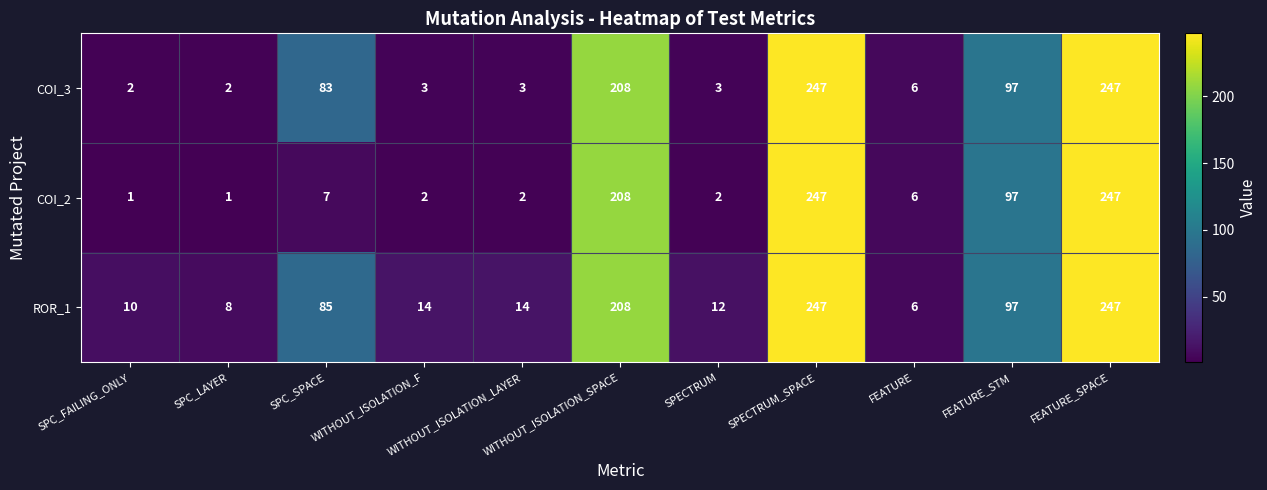

Is the value of COI_3 at SPECTRUM greater than the value of ROR_1 at FEATURE?

No